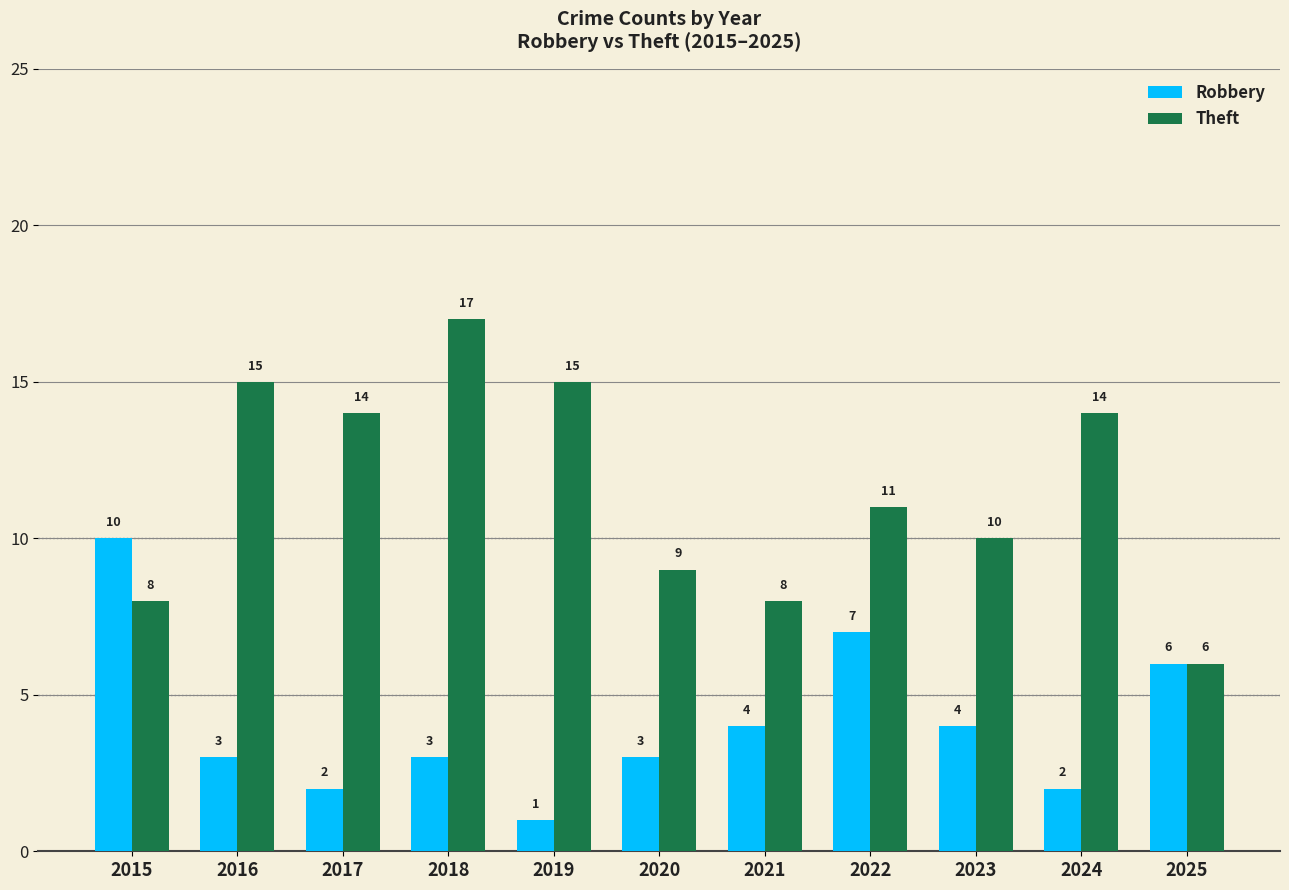

Are the bars grouped side by side (vs. stacked)?

Yes